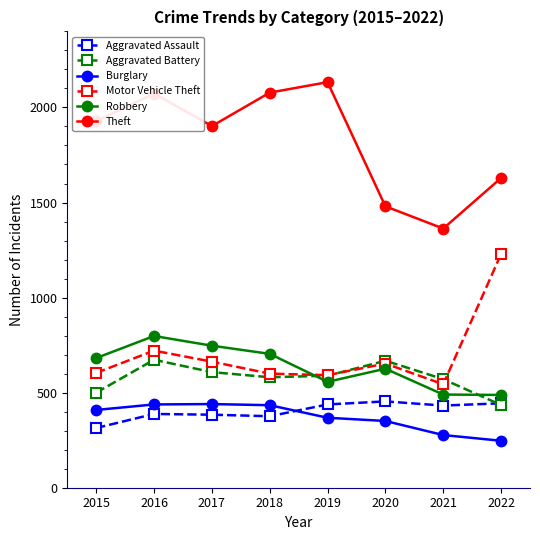

How many times do Aggravated Battery and Robbery cross each other?

2